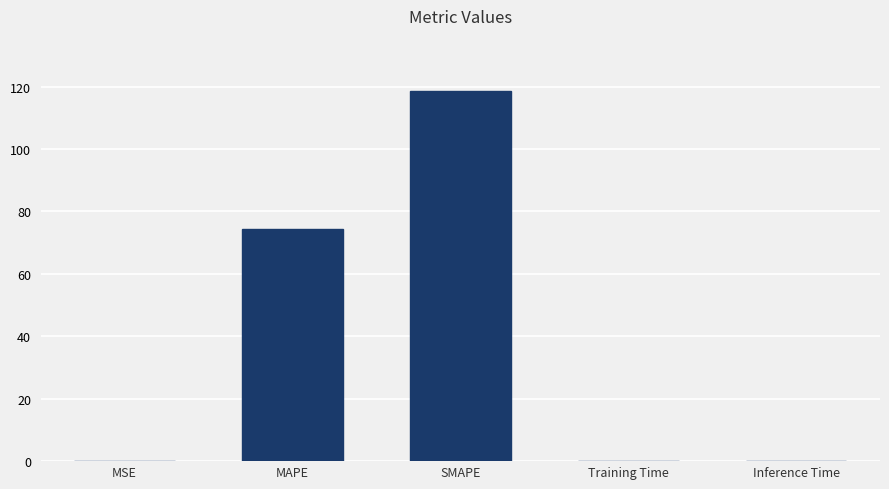

Is it true that the value at SMAPE is 60.3?

False